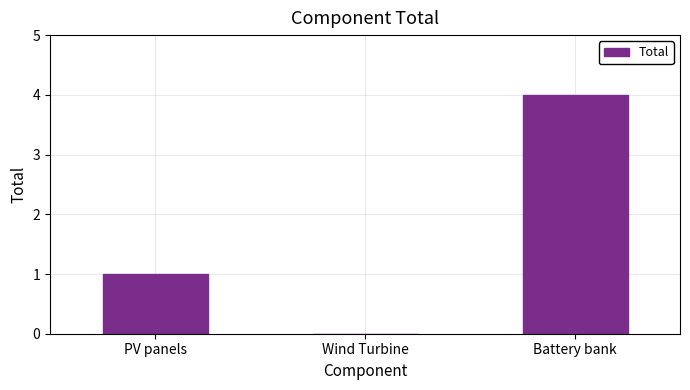

Are the bars grouped side by side (vs. stacked)?

No